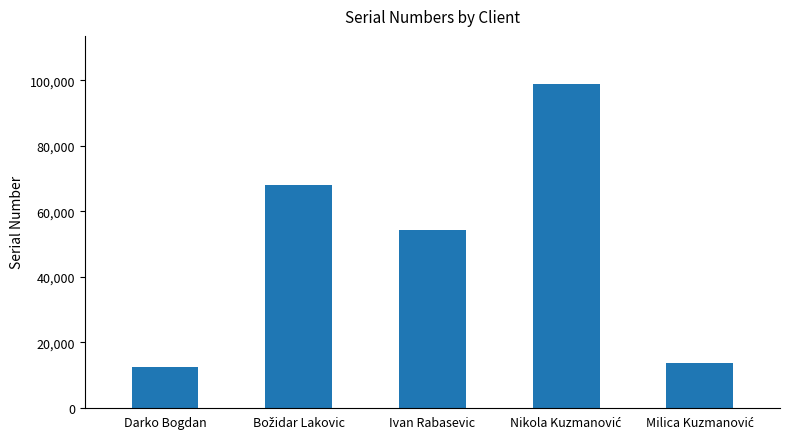

What is the value of the 5th bar from the left?

13579